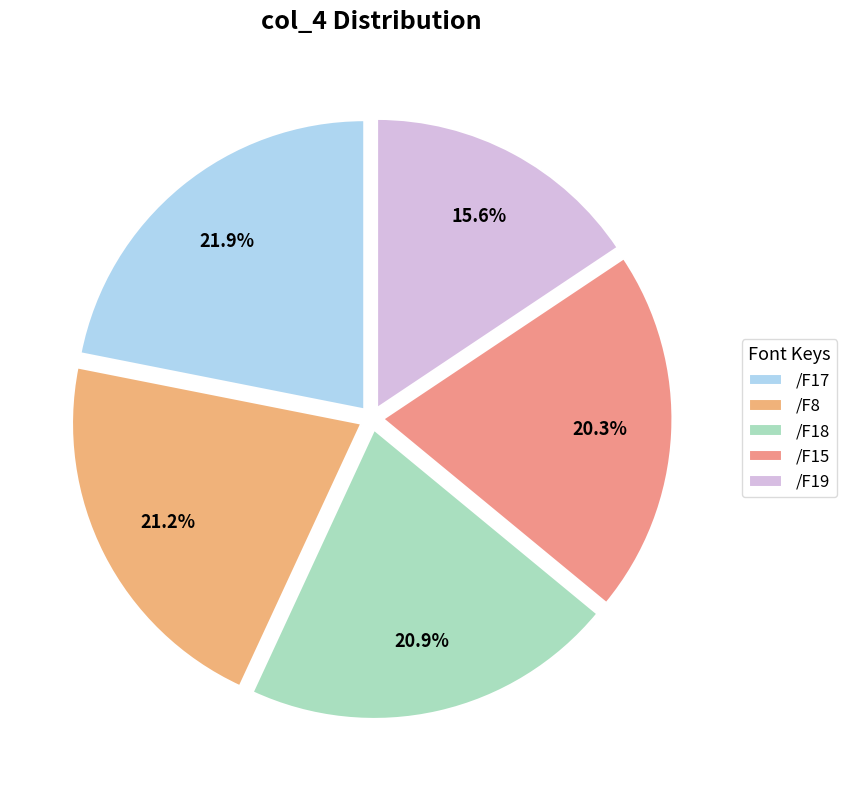

Which category has the smallest portion of the pie?

/F19